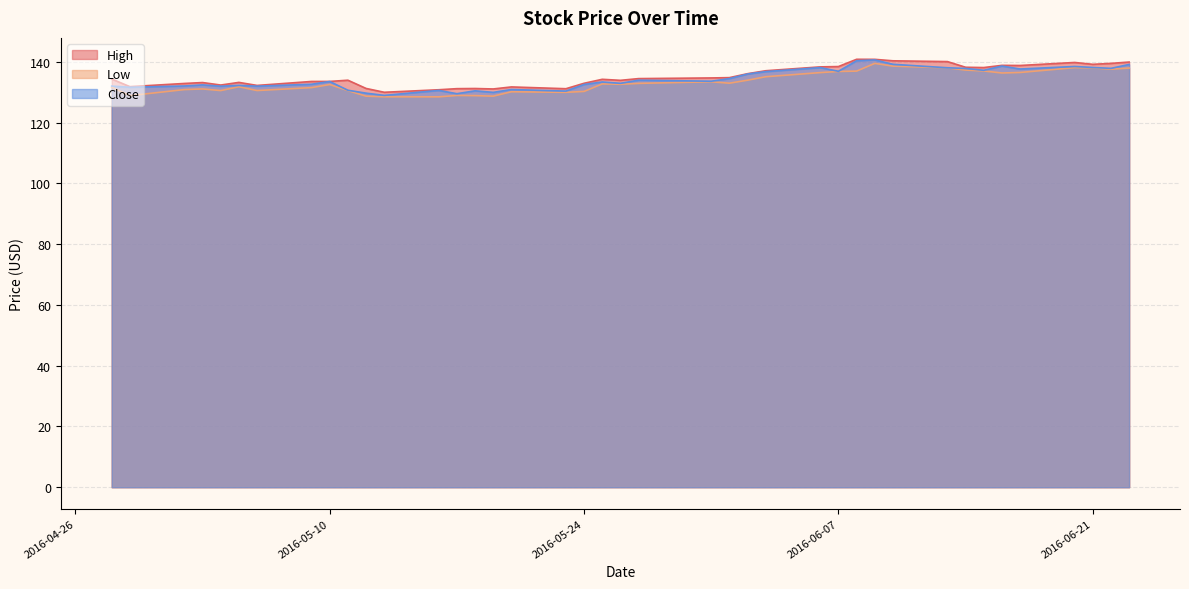

What is the label of the 22nd point from the left?

2016-05-27